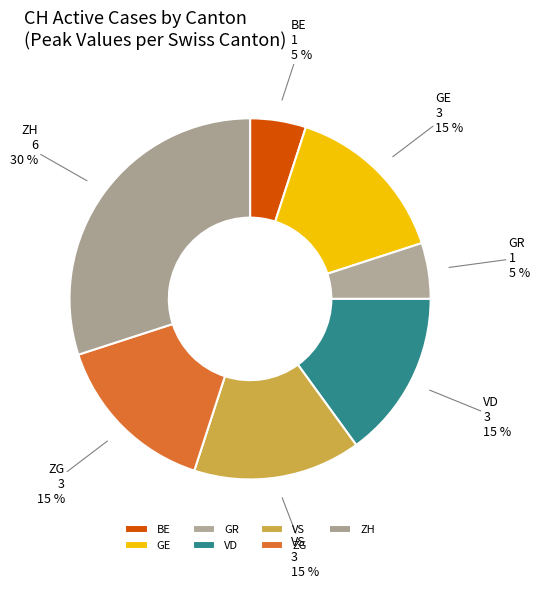

Do VS and BE together represent more than half of the pie?

No